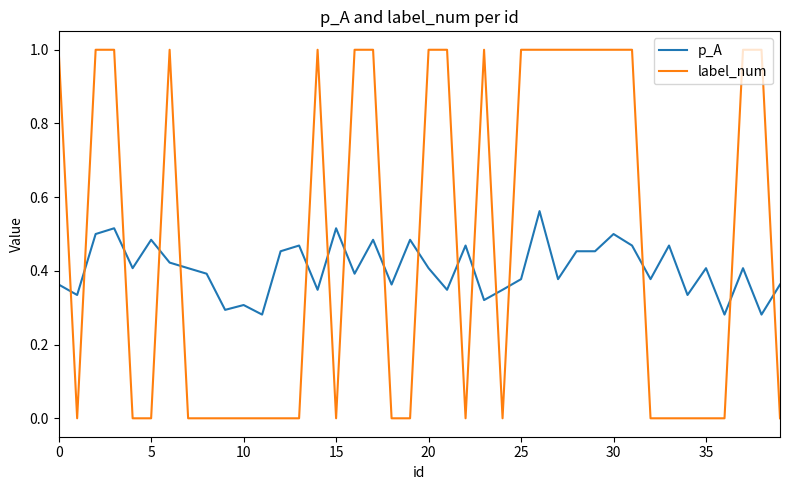

What is the maximum value shown in the chart?

1.0